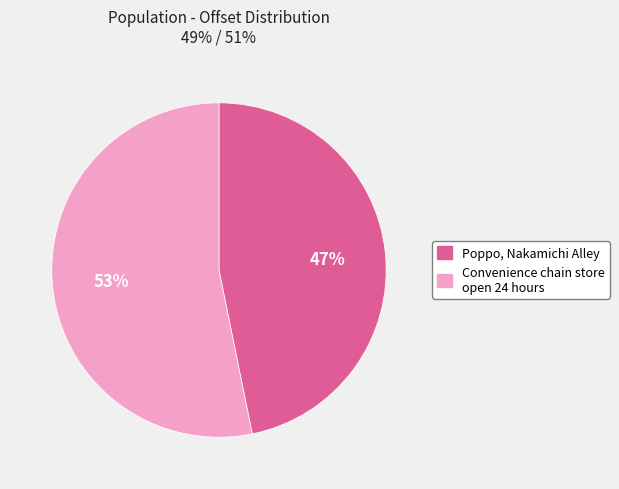

Which slice is the largest?

Convenience chain store open 24 hours